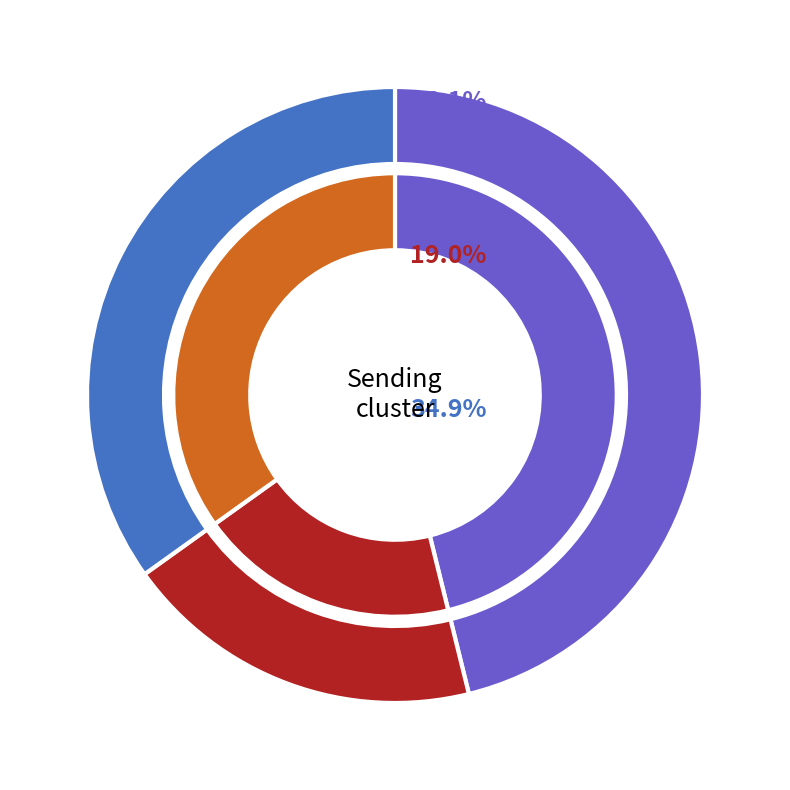

Is there a majority slice in this chart?

No